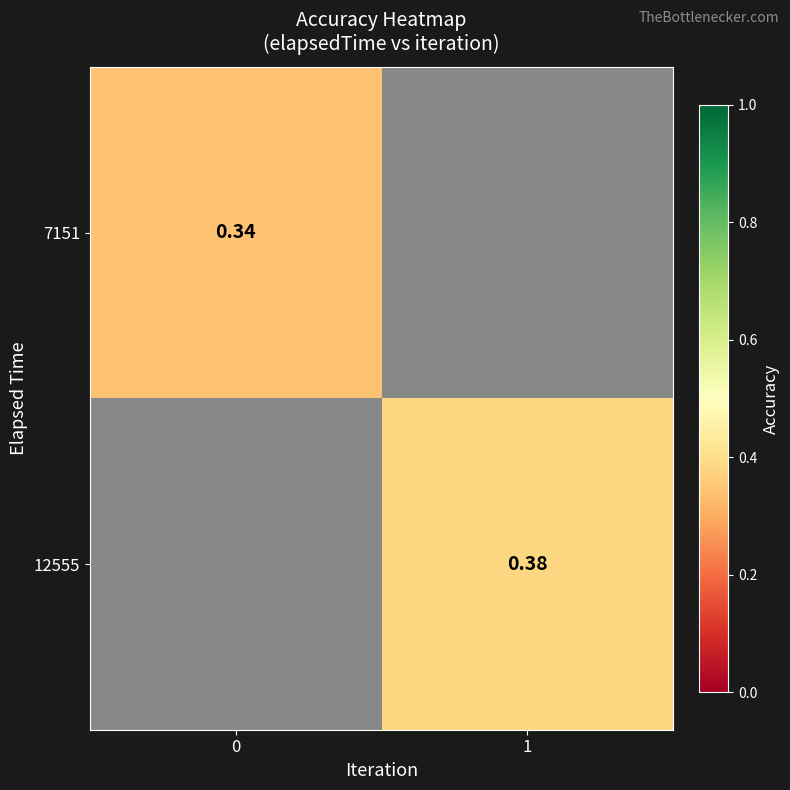

List the labels in order of 12555 value, largest first.

0, 1